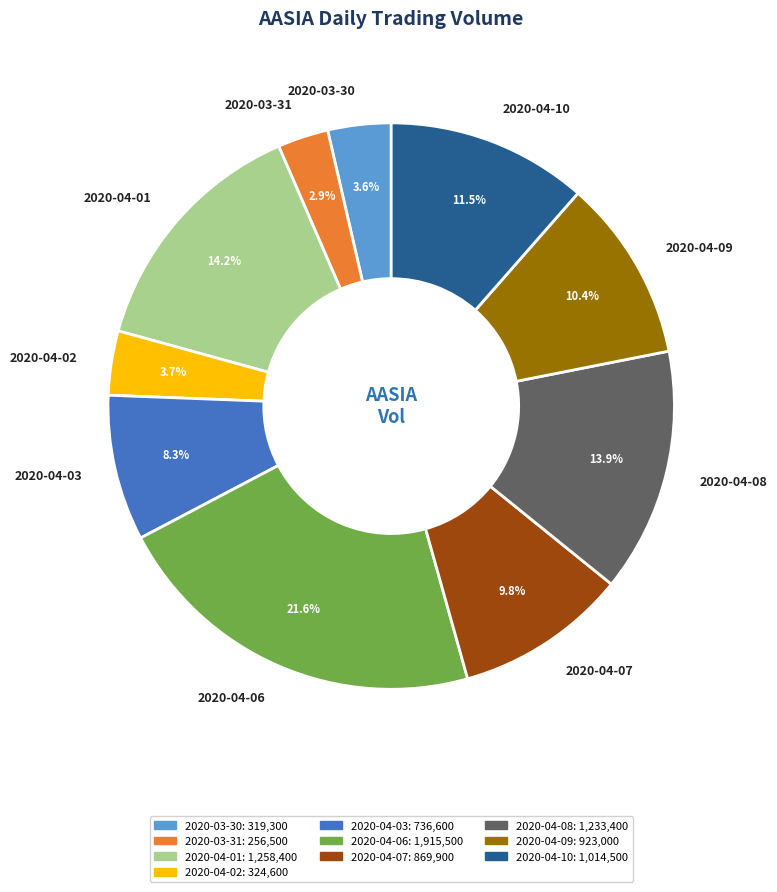

Count the number of slices in the pie.

10